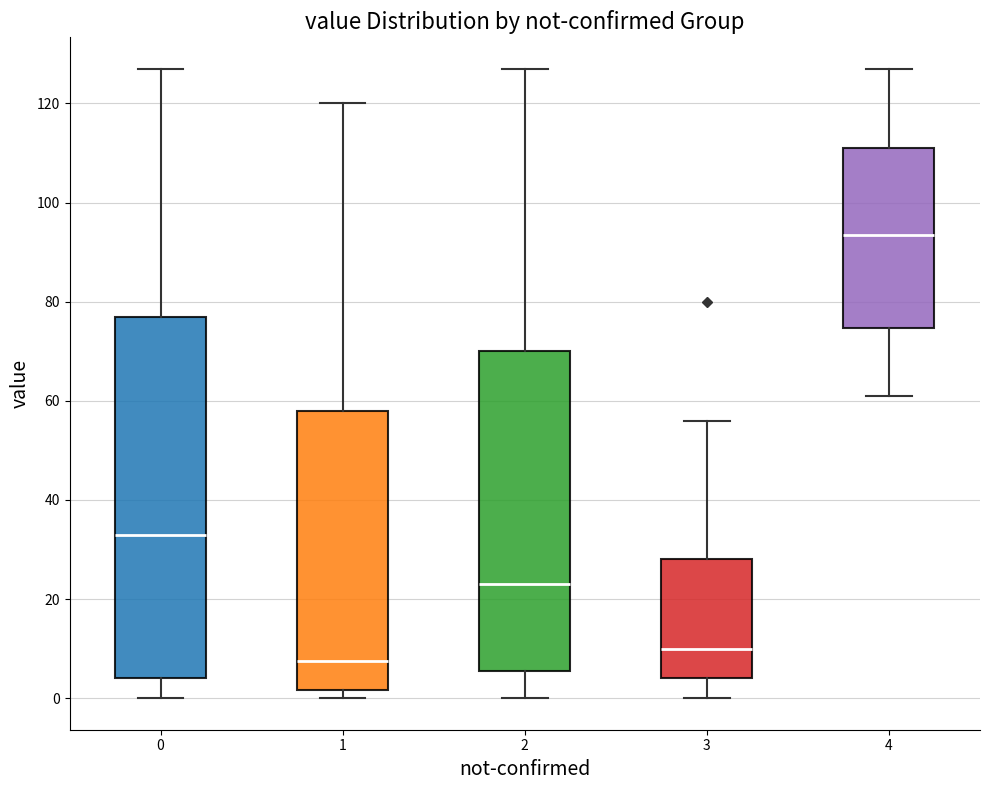

Reading left to right, transcribe this box plot: for each box, give where its median line is, the range the box spans, and where its two whiskers end, as read against the y-axis. The values are not printed on the chart, so give them approximately, as read against the axis.

0: median 34, box 4 to 78, whiskers 0 to 128
1: median 8, box 2 to 58, whiskers 0 to 120
2: median 24, box 6 to 70, whiskers 0 to 128
3: median 10, box 4 to 28, whiskers 0 to 56
4: median 94, box 74 to 112, whiskers 62 to 128